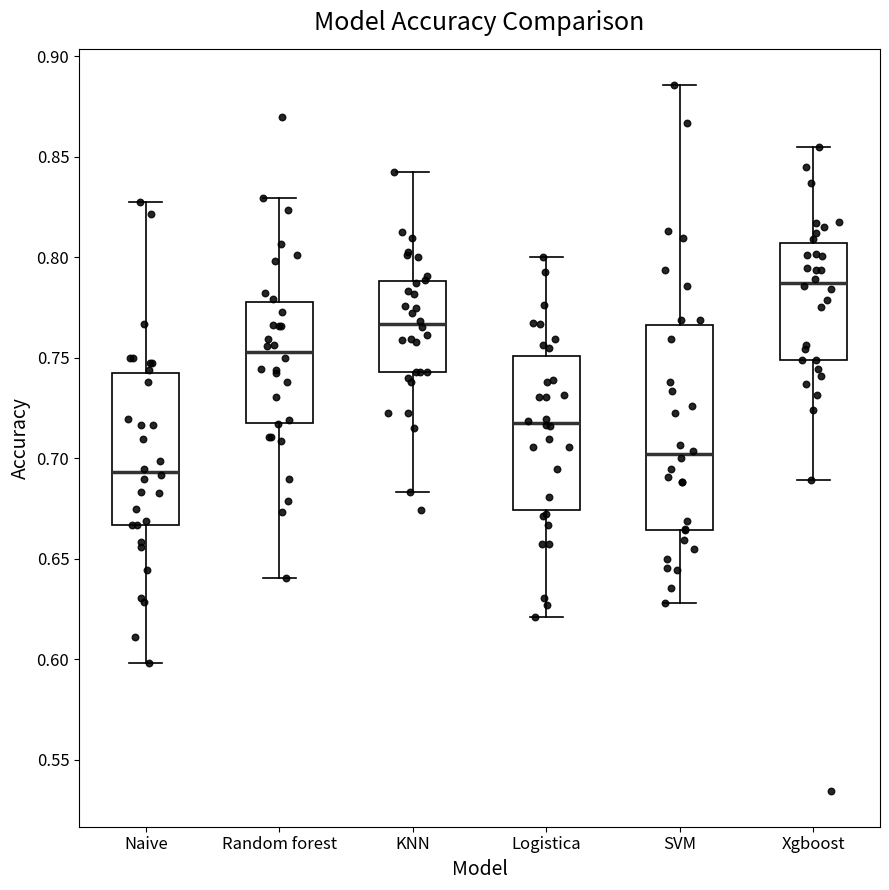

Reading left to right, read every box against the y-axis: the position of its median line, the range the box covers, and the ends of its whiskers. The values are not printed on the chart, so give them approximately, as read against the axis.

Naive: median 0.695, box 0.665 to 0.745, whiskers 0.600 to 0.825
Random forest: median 0.755, box 0.720 to 0.780, whiskers 0.640 to 0.830
KNN: median 0.765, box 0.745 to 0.790, whiskers 0.685 to 0.840
Logistica: median 0.720, box 0.675 to 0.750, whiskers 0.620 to 0.800
SVM: median 0.700, box 0.665 to 0.765, whiskers 0.630 to 0.885
Xgboost: median 0.785, box 0.750 to 0.805, whiskers 0.690 to 0.855